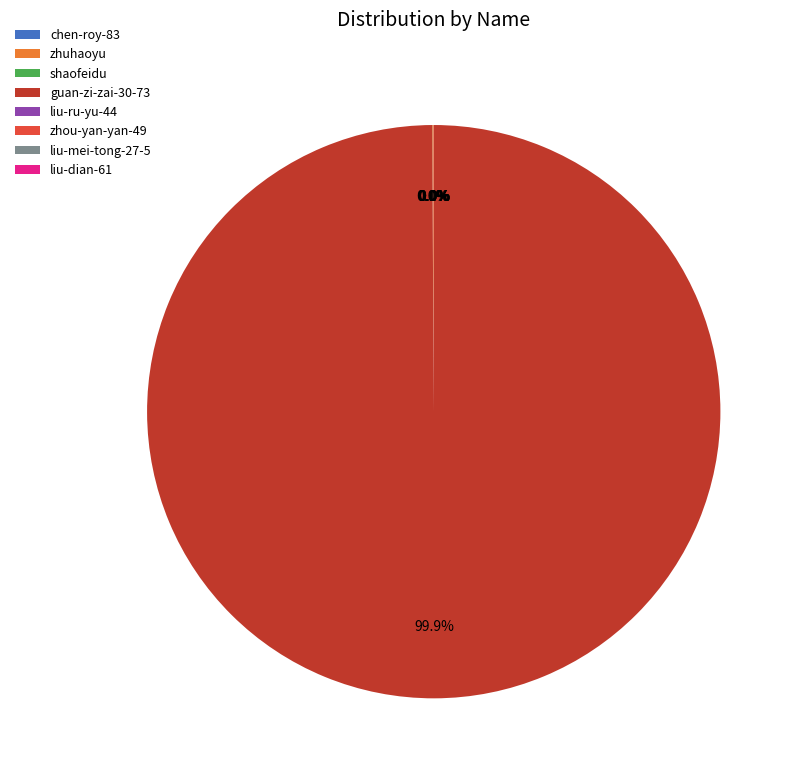

Which category accounts for the majority?

guan-zi-zai-30-73